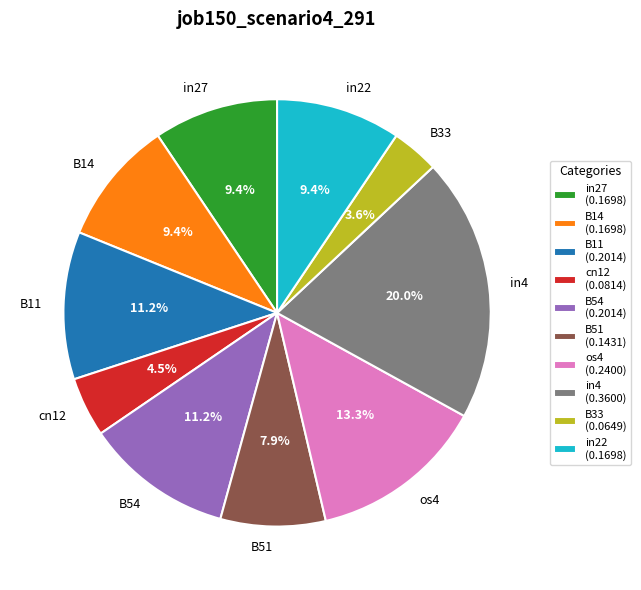

What is the total percentage of B33 and B14?

13.0%